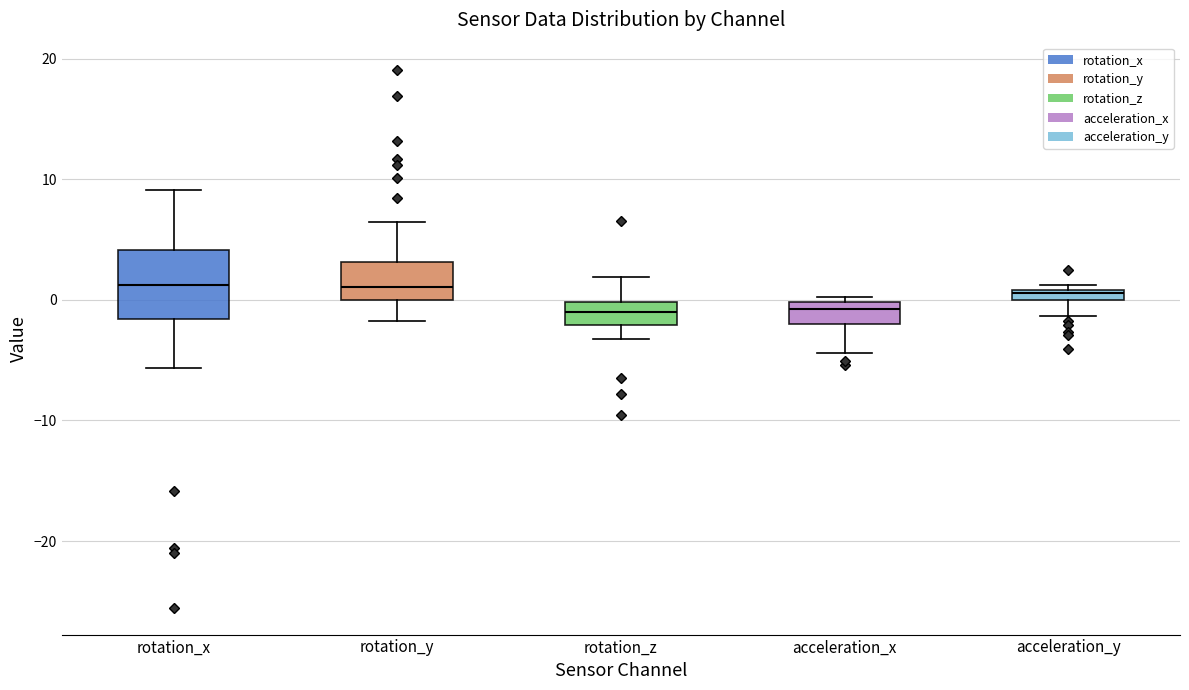

Where does the upper whisker of the box for rotation_x end on the y-axis? The values are not printed on the chart, so give them approximately, as read against the axis.

9